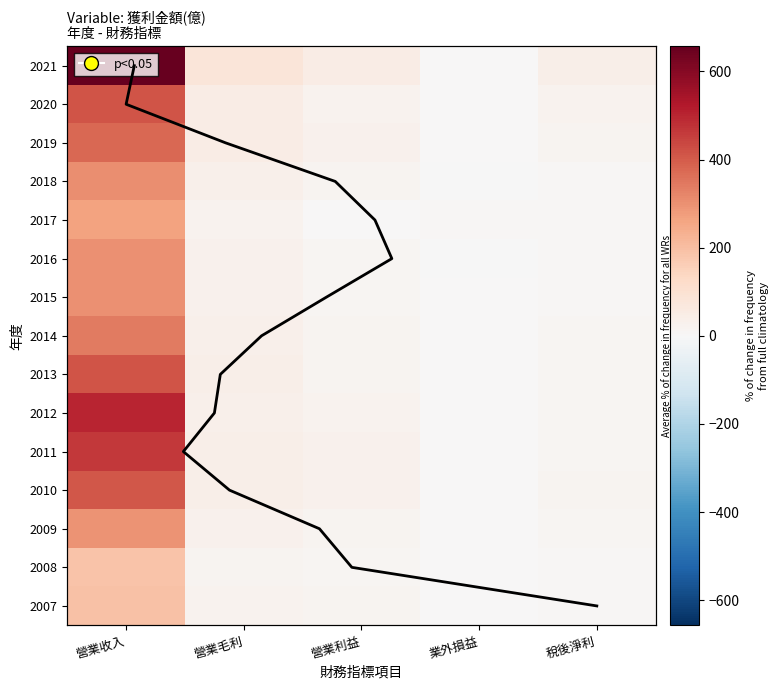

How many distinct data groups are displayed?

15